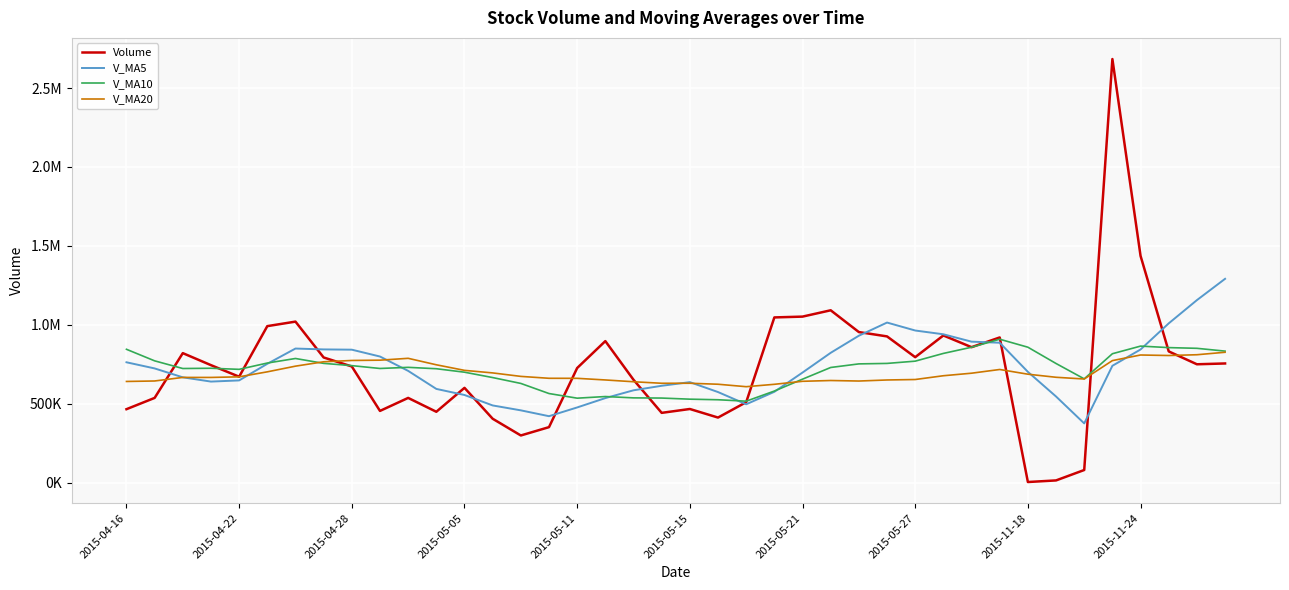

Reading left to right, list all the values displayed in this chart.

Volume: 465988.5	537428.7	820984.2	744923.9	671774.2	992043.6	1020645.9	793488.3	736544.8	455042.2	537401.1	449631.7	601205.1	405538.8	299548.4	352299.7	726811.7	897209.6	652288.0	442778.1	467248.8	412971.6	510392.5	1047201.5	1052323.0	1092410.0	954410.1	926982.4	795365.6	932932.9	858745.3	920360.9	4739.0	14883.0	80845.0	2683632.5	1436738.6	831991.9	750454.8	755615.4
V_MA5: 763073.1	724200.9	667761.9	640840.1	648219.9	753430.9	850074.4	844575.2	842899.3	799552.9	708624.4	594421.6	555965.0	489763.8	458665.0	421644.7	477080.7	536281.6	585631.5	614277.4	637267.2	574499.2	497135.8	576118.5	698027.5	823059.7	931347.4	1014665.4	964298.2	940420.2	893687.2	886877.4	702428.7	546332.2	375914.6	740892.1	844167.6	1009618.2	1156732.6	1291686.6
V_MA10: 845357.2	772210.9	723605.5	725210.2	718364.3	758252.0	787137.6	756168.5	741869.7	723886.4	731027.7	722248.0	700270.1	666331.6	629109.0	565134.6	535751.2	546123.3	537697.6	536471.2	529456.0	525790.0	516708.7	580875.0	656152.4	730163.5	752923.3	755900.6	770208.3	819223.8	858373.5	909112.4	858547.1	755315.2	658167.4	817289.7	865522.5	856023.5	851532.4	833800.6
V_MA20: 641634.1	644626.3	667217.1	667091.9	670896.9	702580.7	738561.8	766256.1	774596.3	776409.5	788192.5	747229.4	711937.8	695770.9	673736.7	661693.3	661444.4	651145.9	639783.7	630178.8	630241.8	624019.0	608489.4	623603.3	642630.7	647649.0	644337.2	651011.9	653953.0	677847.5	693914.7	717451.2	687627.9	668095.1	657159.9	773726.6	809222.9	805962.0	810870.4	826512.2